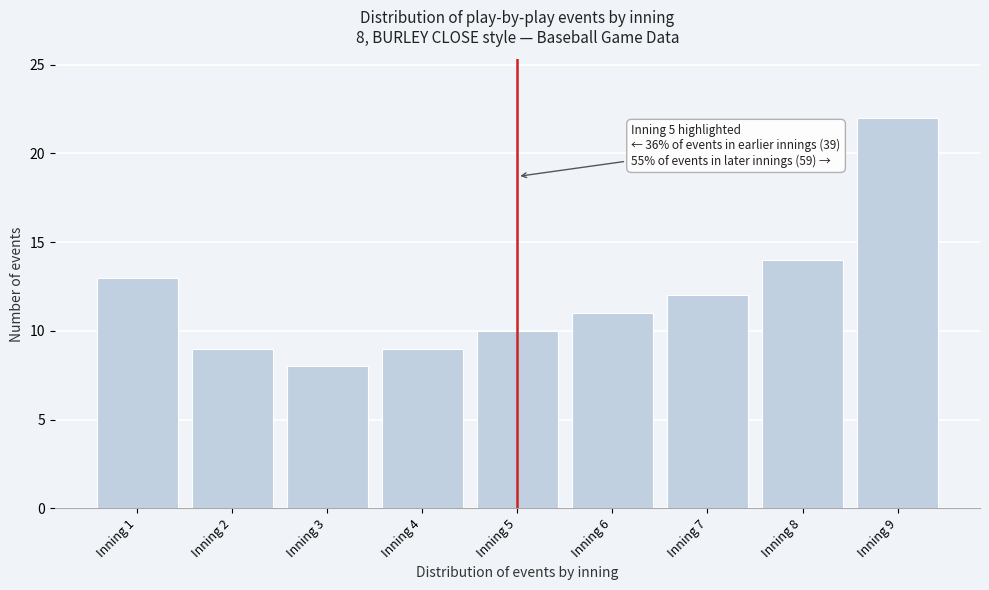

Reading left to right, list all the values displayed in this chart.

13	9	8	9	10	11	12	14	22